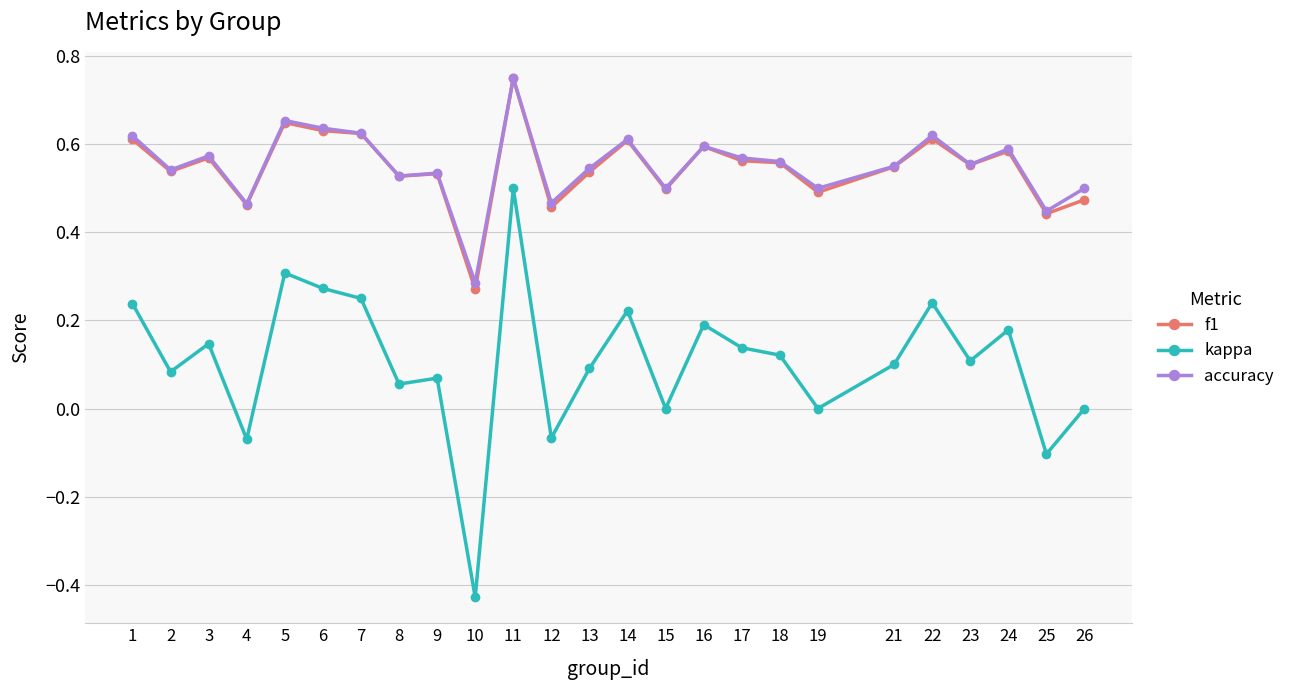

Is it true that kappa equals 0.0 at 15?

True